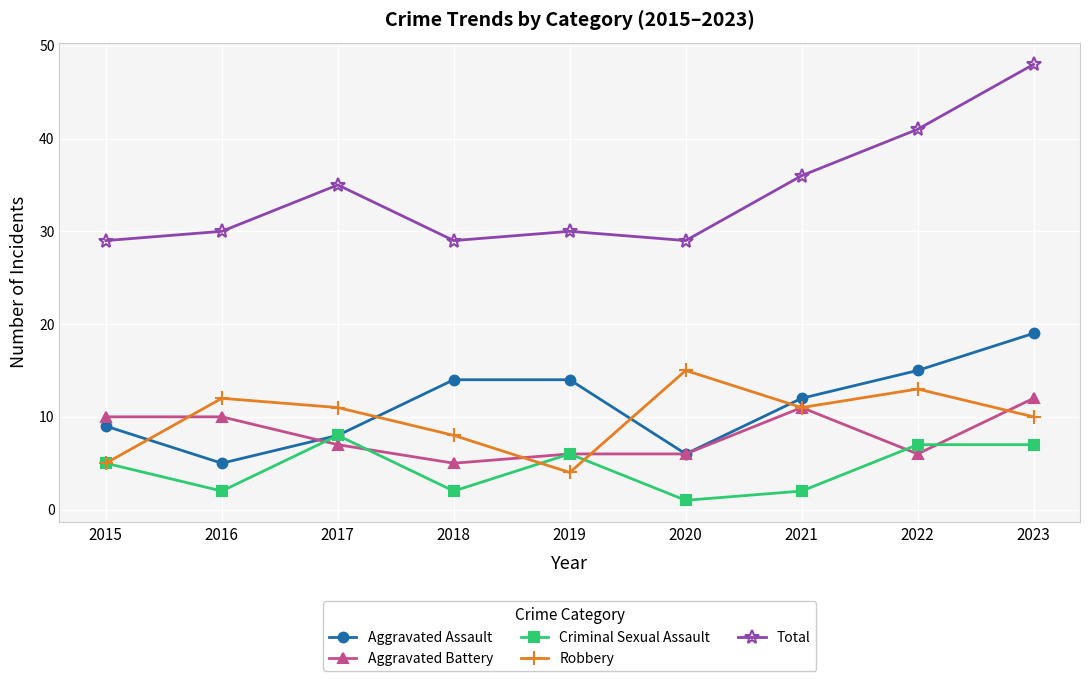

What are all the series names shown in the legend?

Aggravated Assault, Aggravated Battery, Criminal Sexual Assault, Robbery, Total